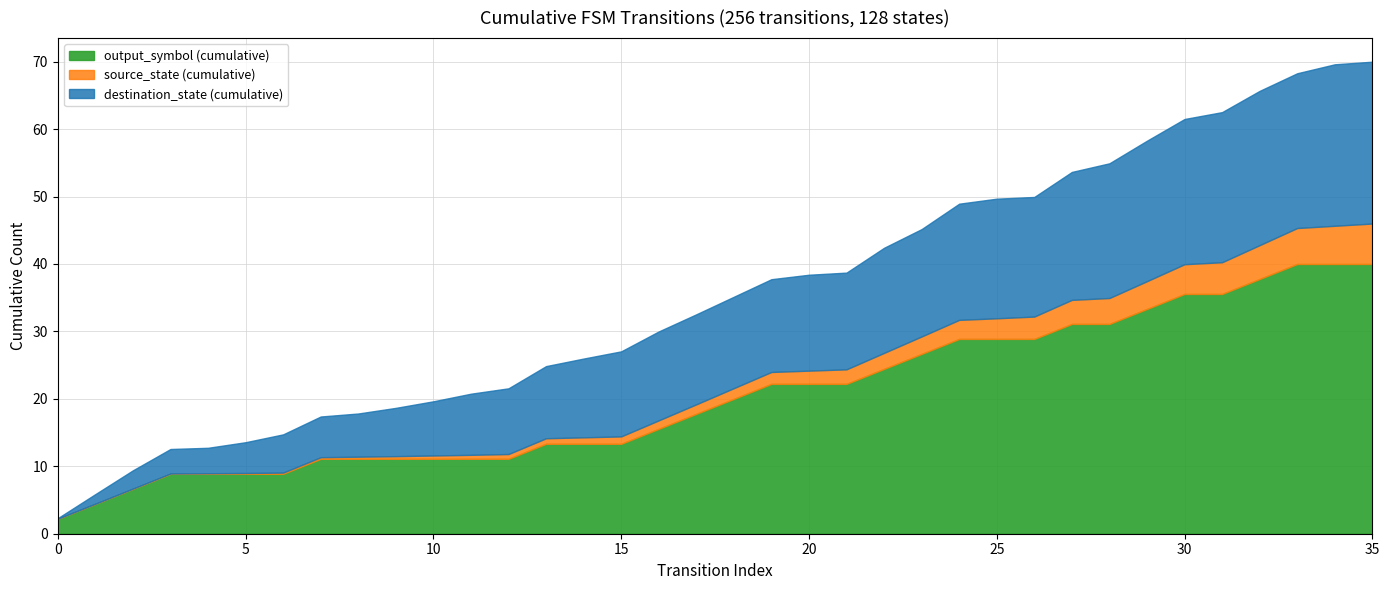

What is the highest value of the output_symbol (cumulative) series?

40.0